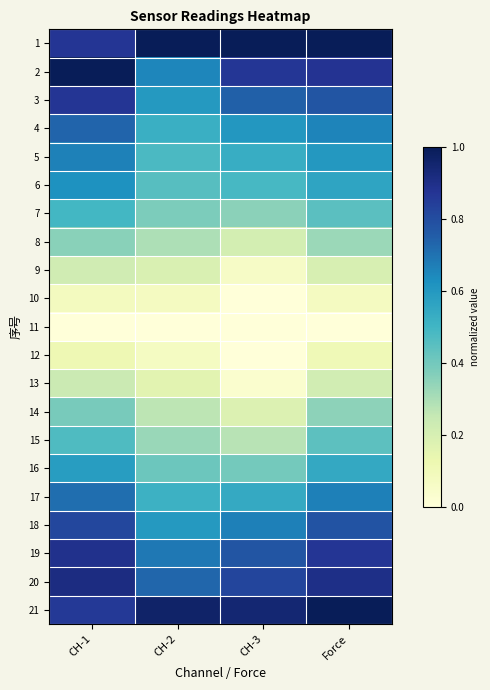

At CH-3, list the series in order from smallest to largest.

11, 10, 12, 13, 9, 14, 8, 15, 7, 16, 6, 5, 17, 4, 18, 3, 19, 20, 2, 21, 1